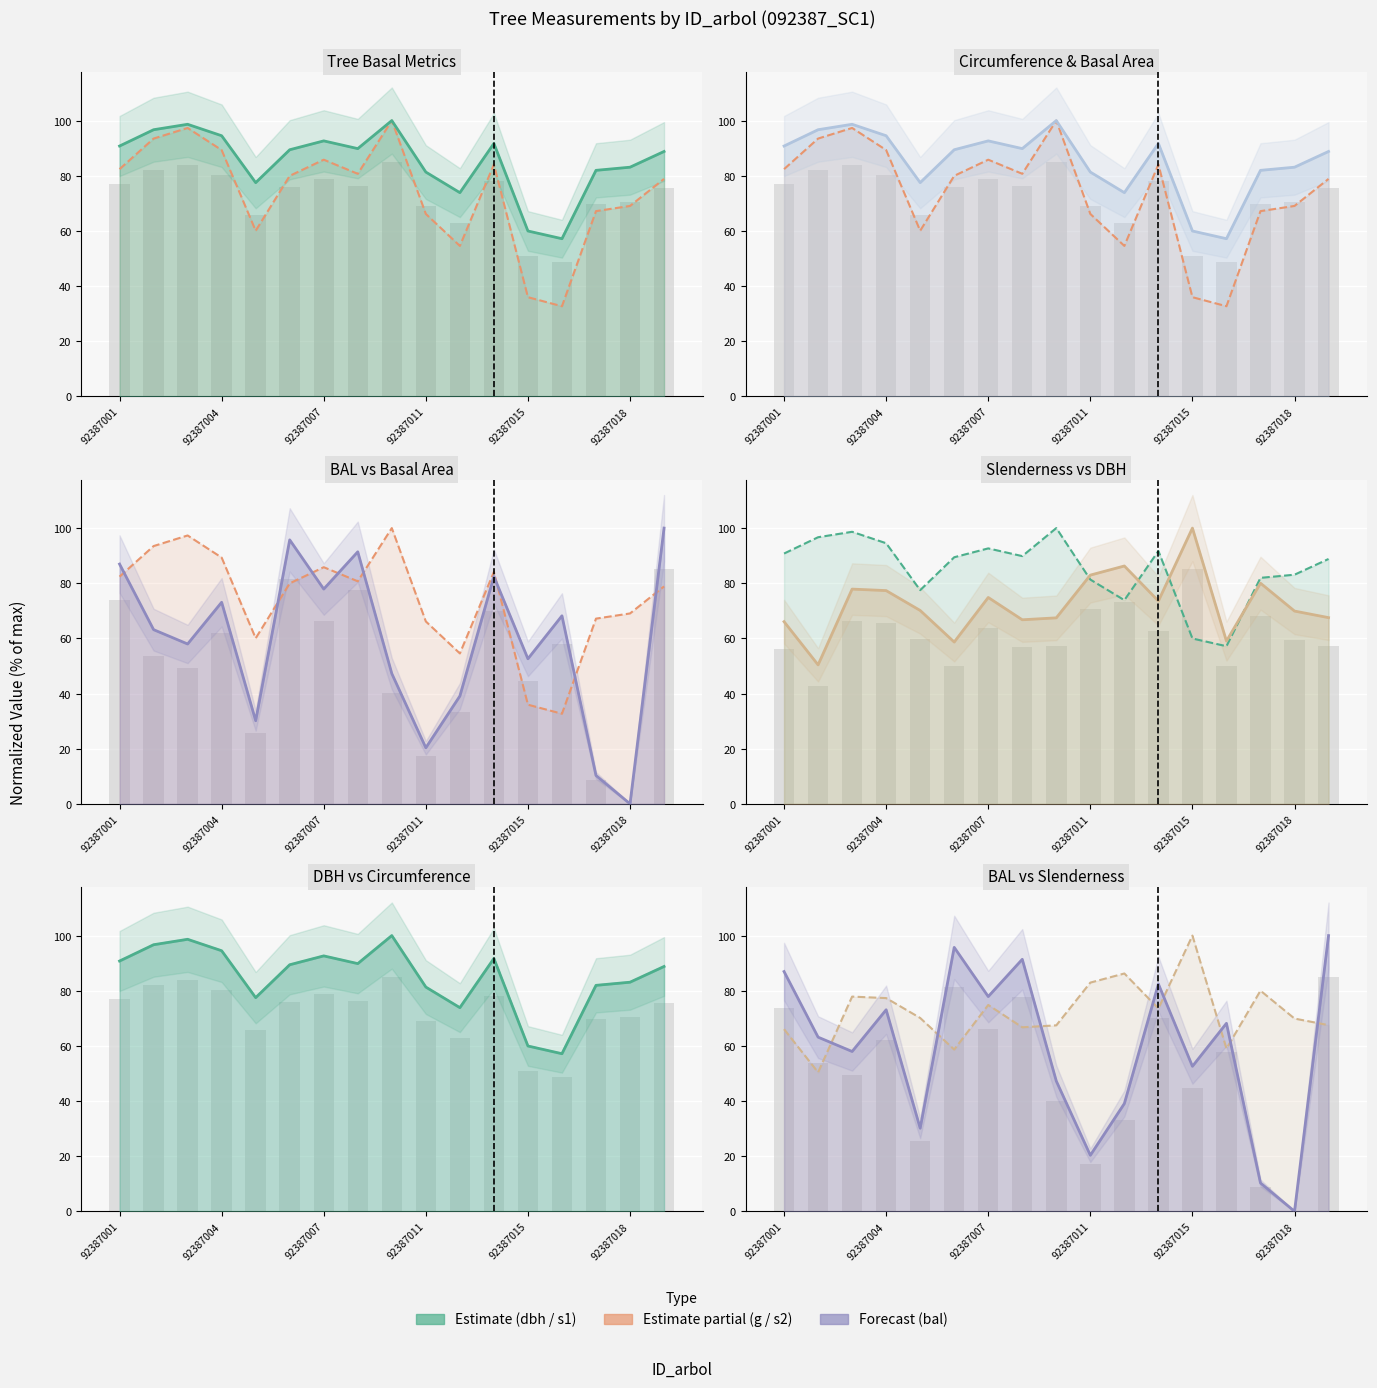

Rank the series by their maximum value, from lowest to highest.

dbh line, g line, circunferencia_normal line, bal line, esbeltez line